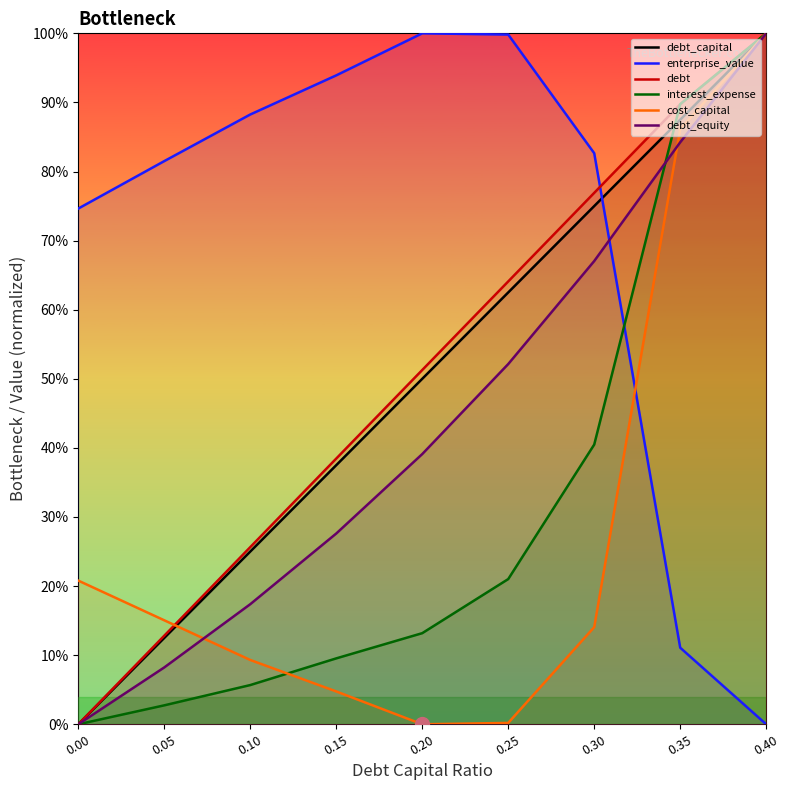

List the series in order of their peak value, highest first.

debt, enterprise_value, interest_expense, debt_equity, debt_capital, cost_capital